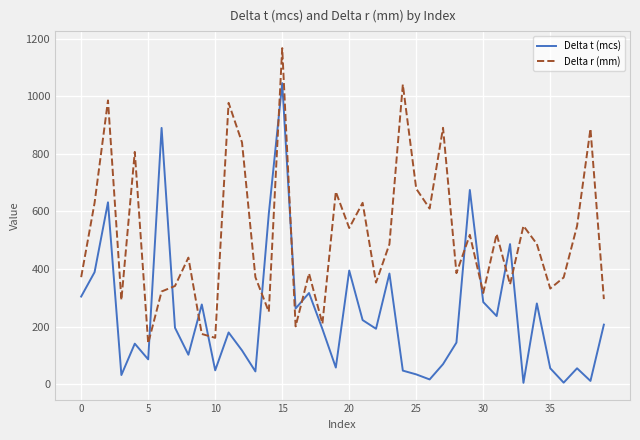

True or false: Delta r (mm) has more than 0 interior local peaks.

True